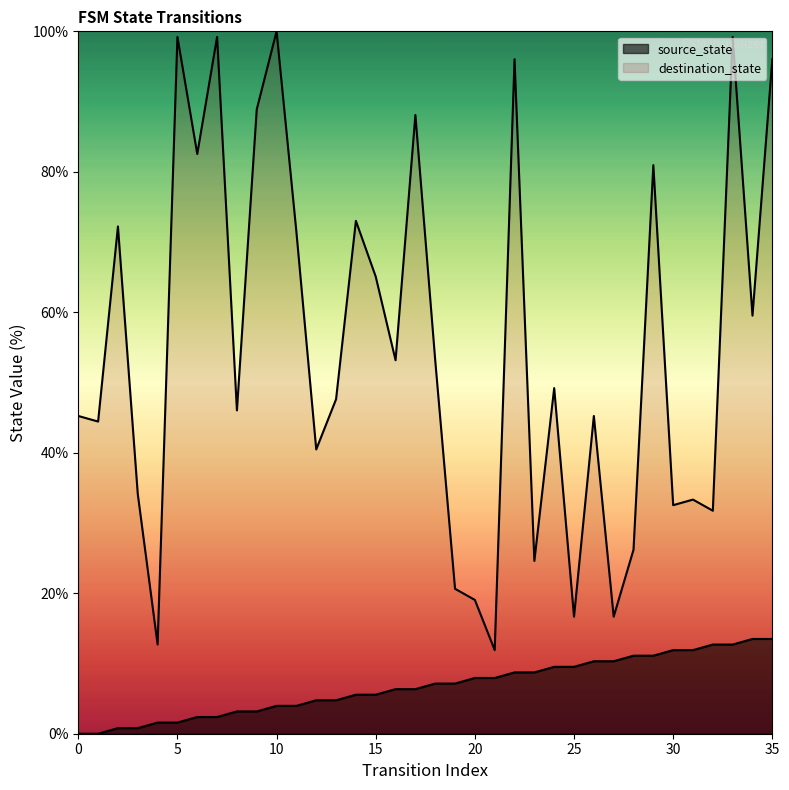

What are all the series names shown in the legend?

source_state, destination_state